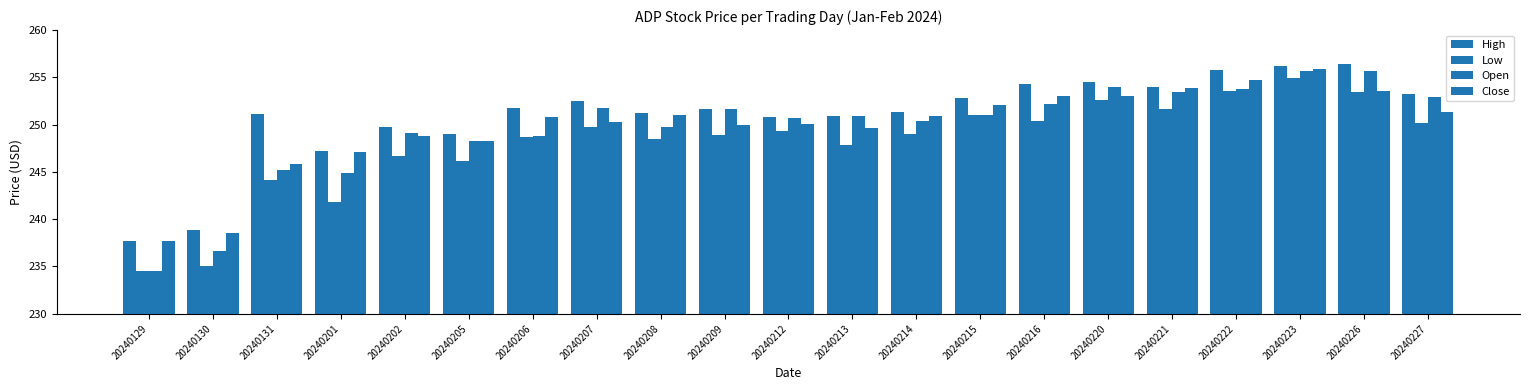

Which series changed the most between 20240131 and 20240202?

Open